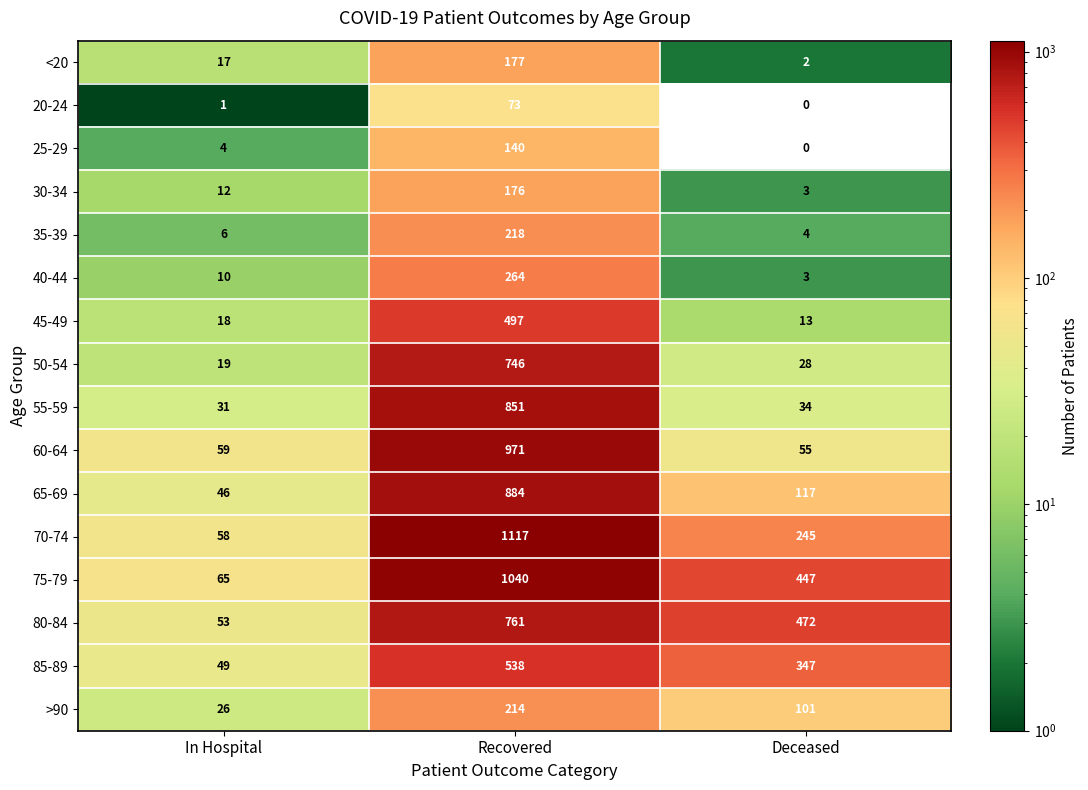

What is the spread (max minus min) of values at Recovered?

1044